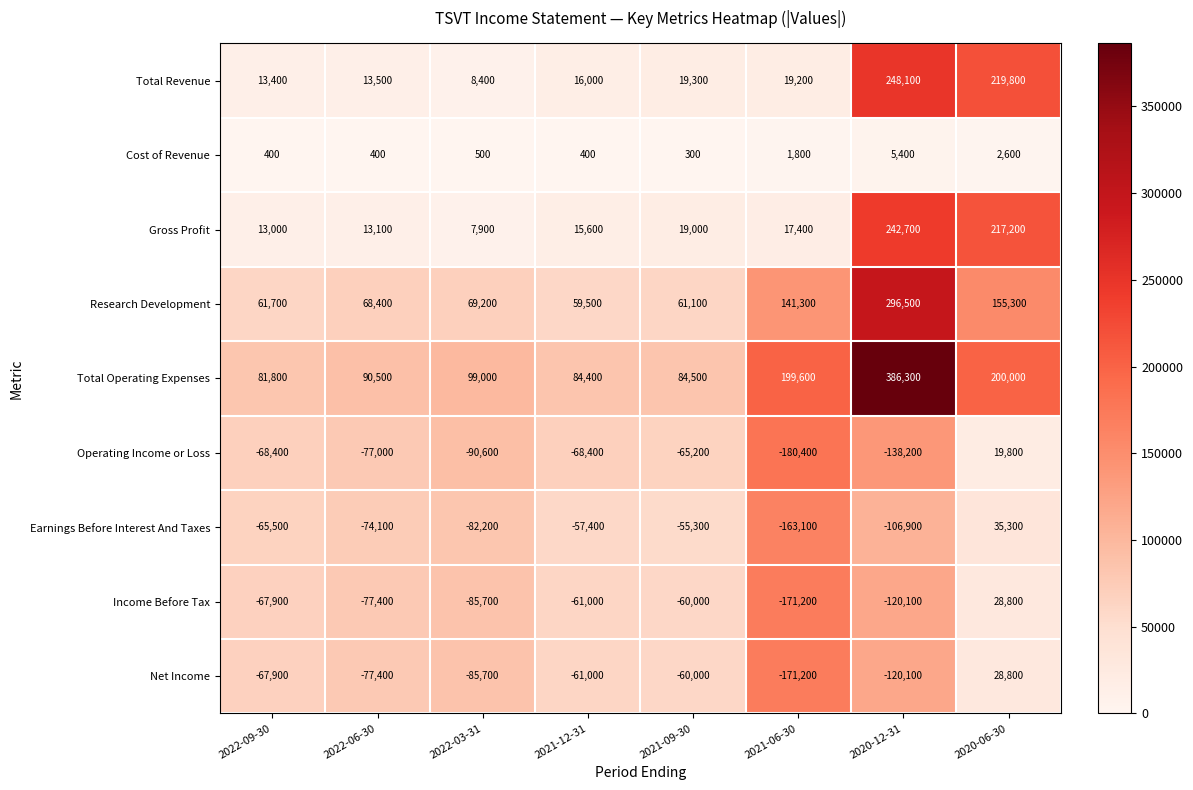

Which category has the lowest value across all series?

2021-06-30